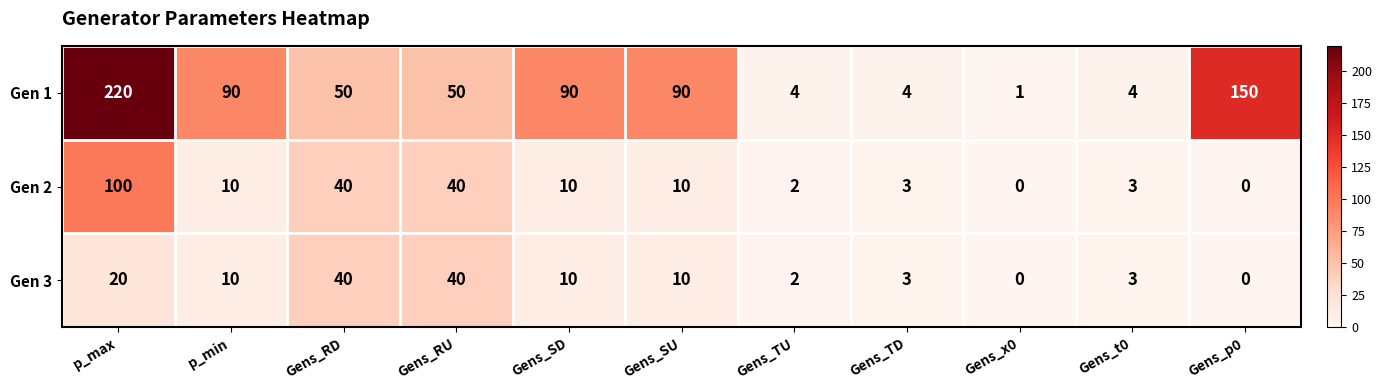

Read the Gen 1 value at Gens_RU.

50